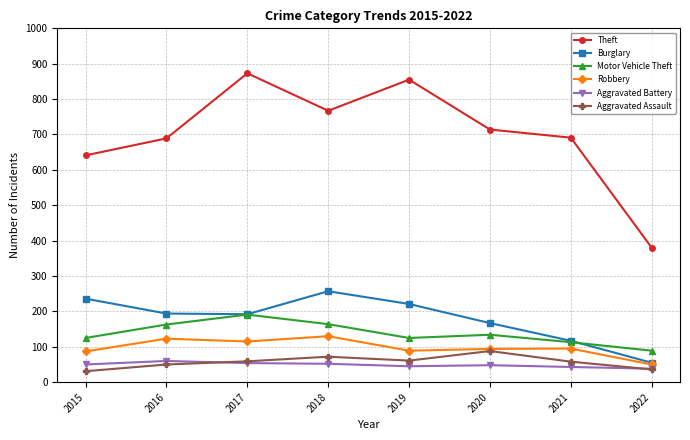

How many lines are shown in the chart?

6